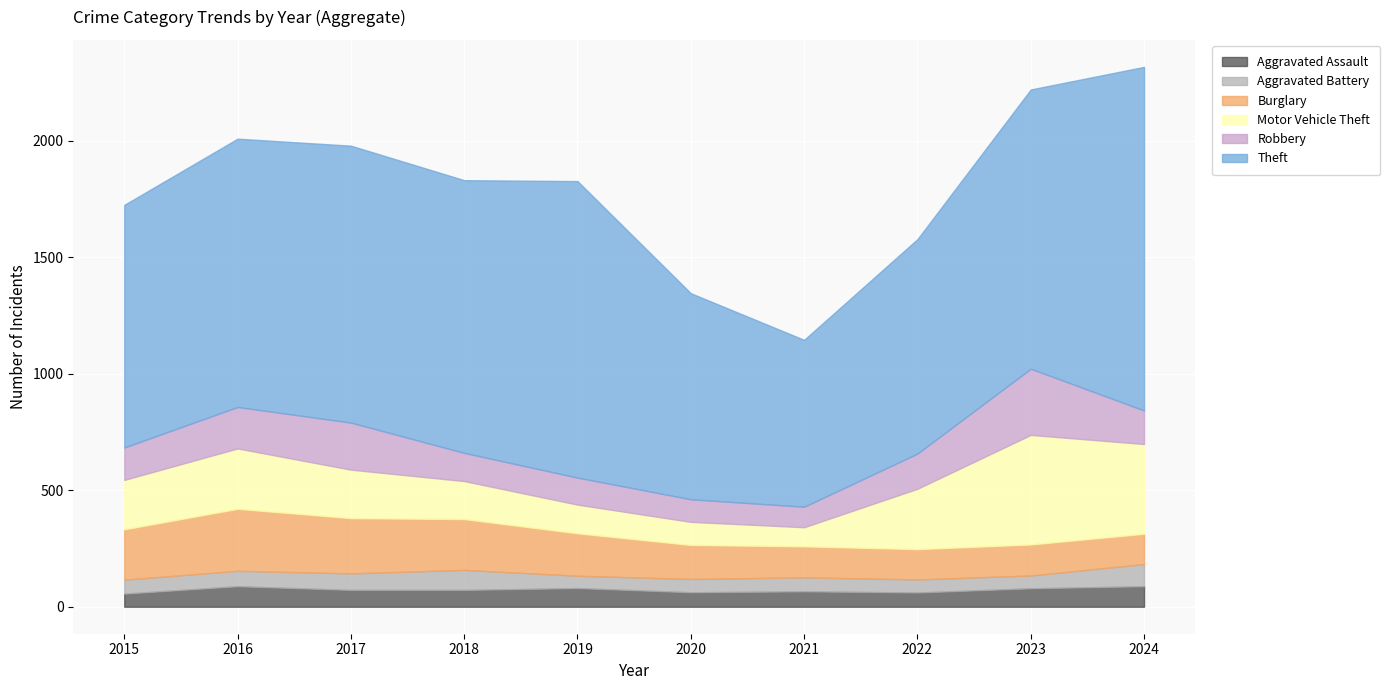

At which label is Aggravated Assault closest to 72?

2017